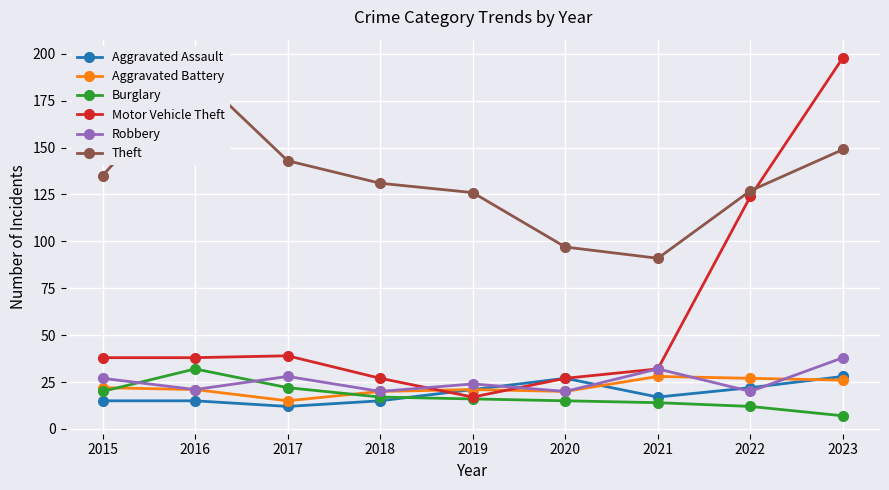

At 2018, list the series in order from smallest to largest.

Aggravated Assault, Burglary, Aggravated Battery, Robbery, Motor Vehicle Theft, Theft